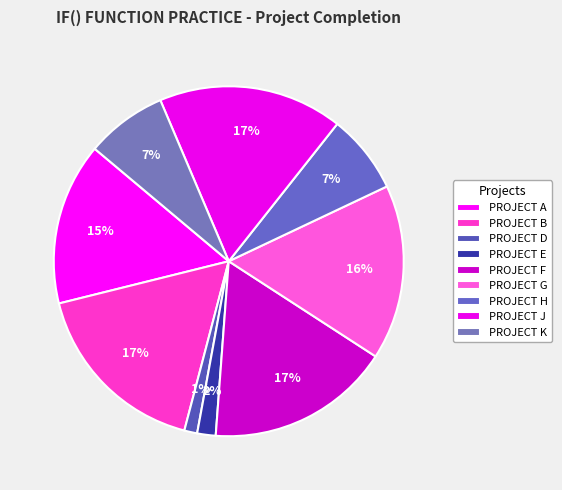

Is there any slice that represents more than half of the pie?

No